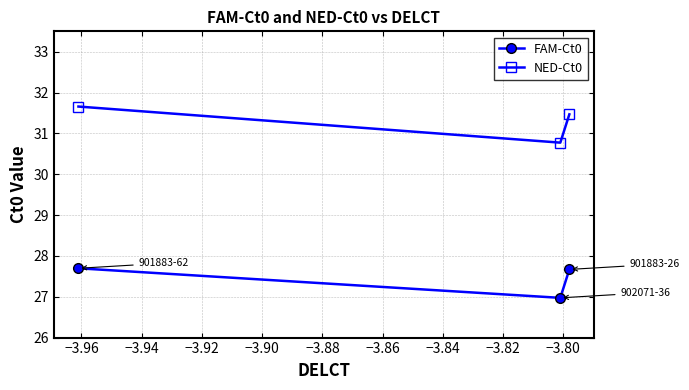

Reading left to right, what are all the values shown in this chart?

FAM-Ct0: 27.7	27.0	27.7
NED-Ct0: 31.7	30.8	31.5